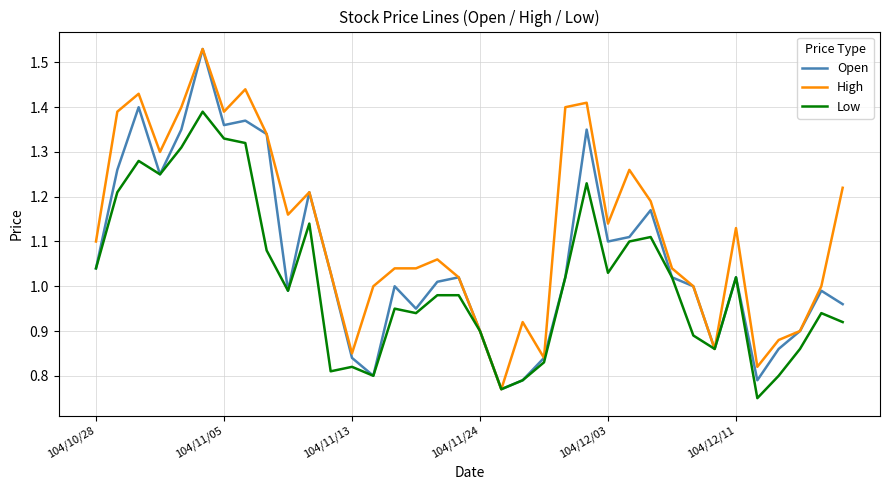

How many distinct data groups are displayed?

3